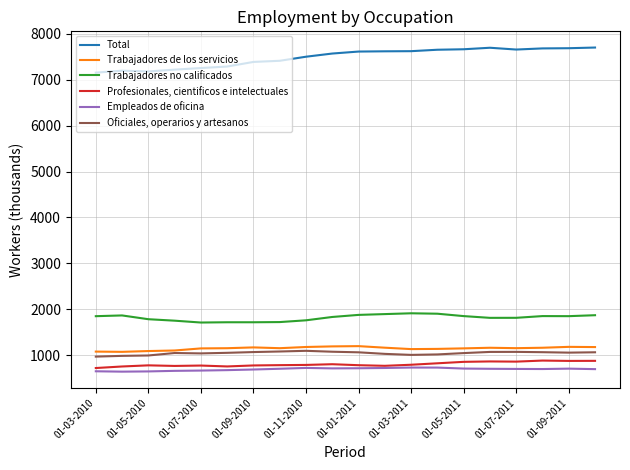

Which series has the largest total across all categories?

Total